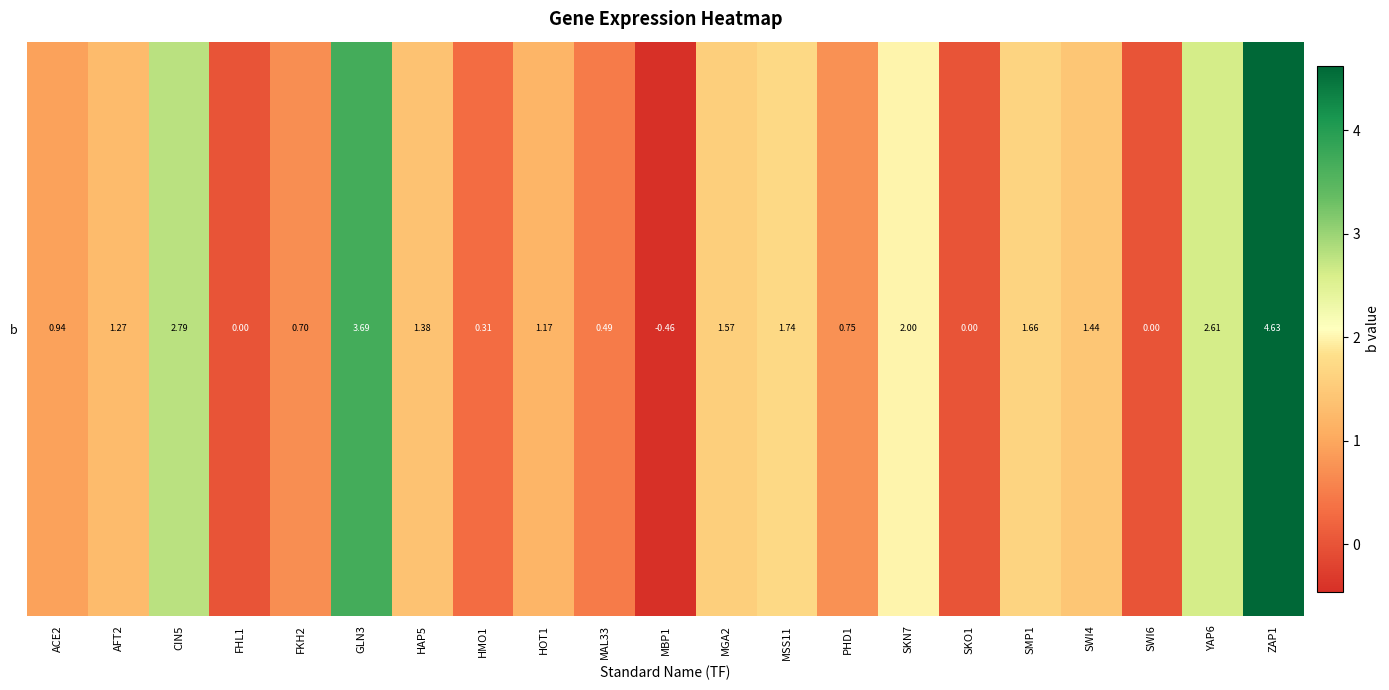

The chart shows a value of 0.8 at MAL33. True or false?

False